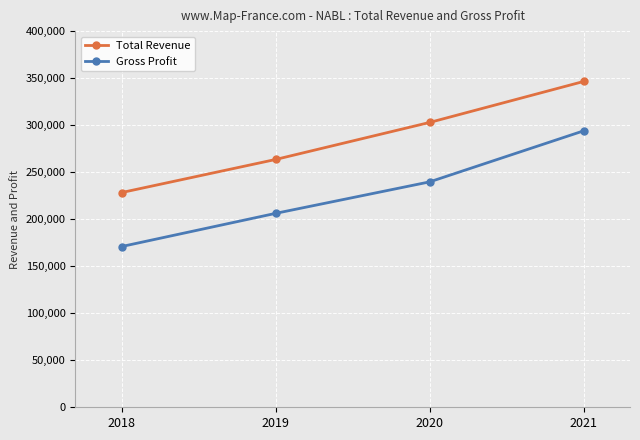

Read the Total Revenue value at 2020.

302900